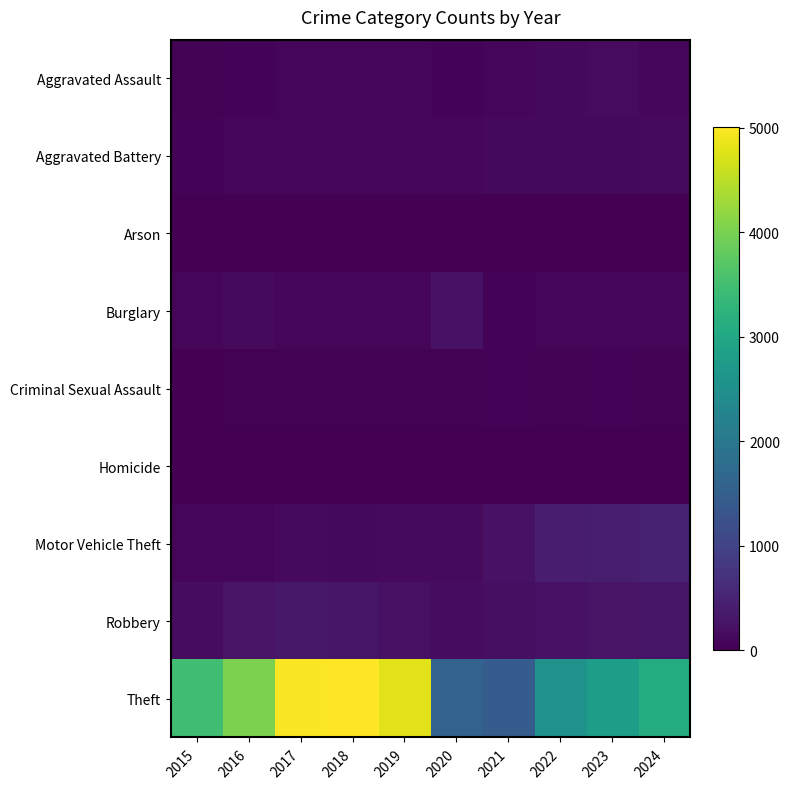

Which series has the widest spread of values?

Theft